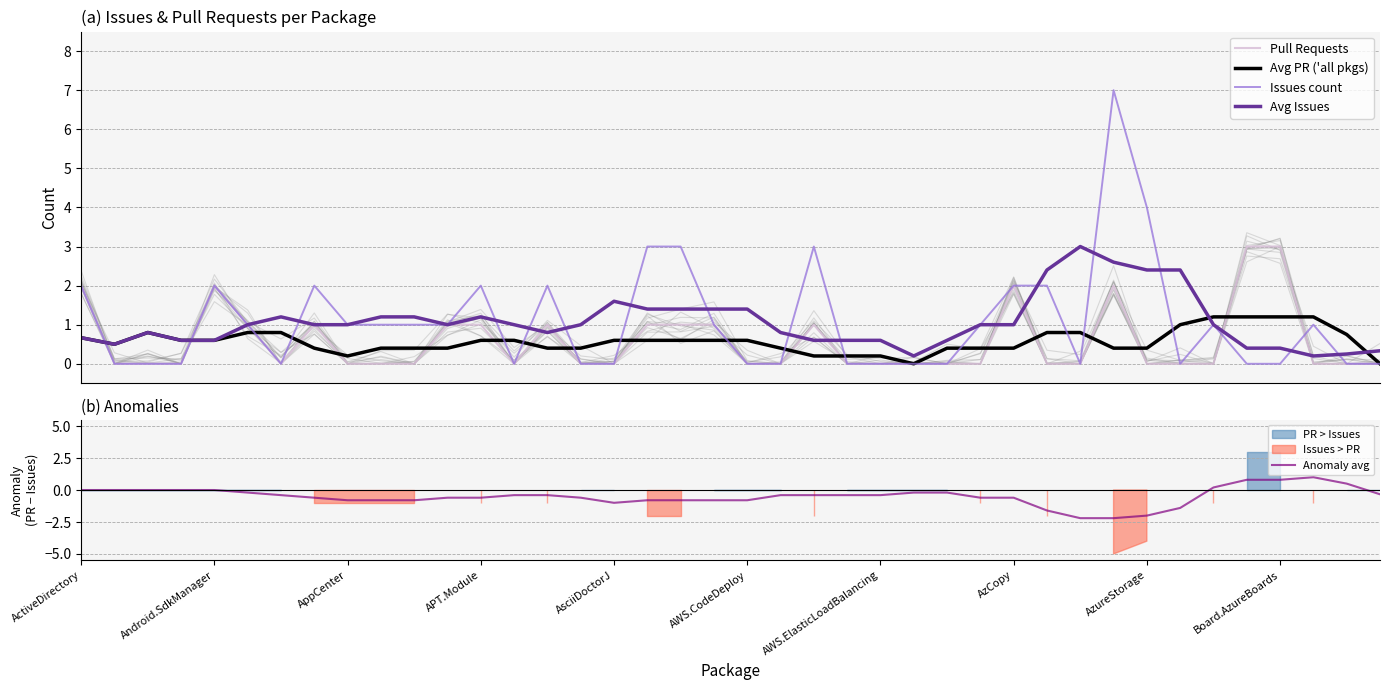

Rank the series at 14 from lowest to highest value.

Anomaly avg, Avg PR ('all pkgs), Avg Issues, Pull Requests, Issues count